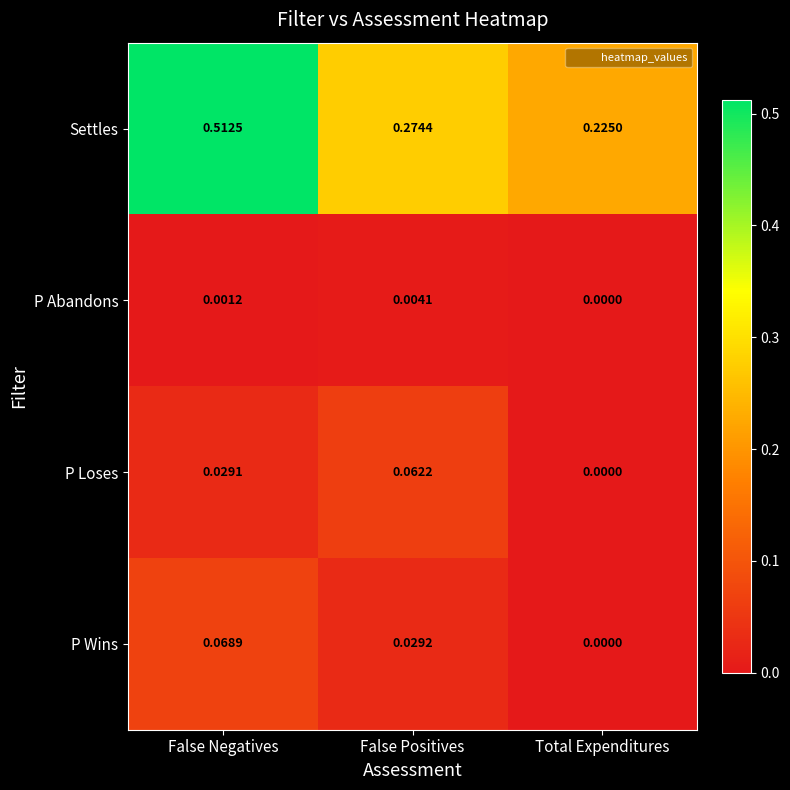

Which series has the widest spread of values?

Settles